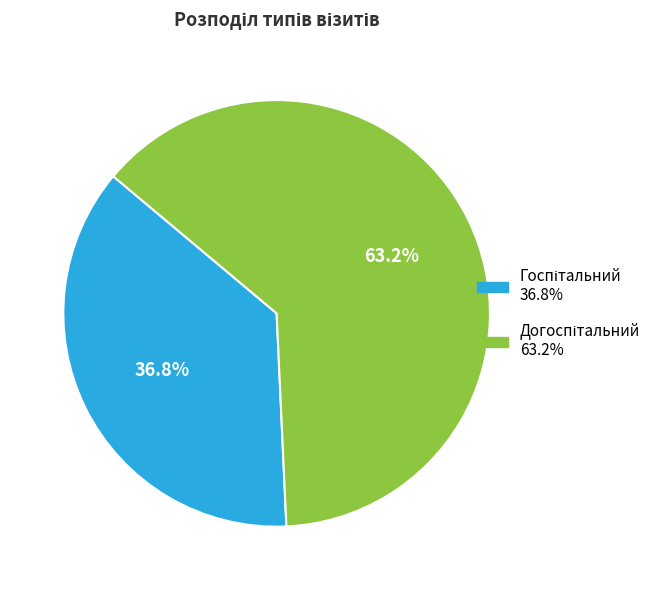

To the nearest percent, what is the average slice percentage?

50%